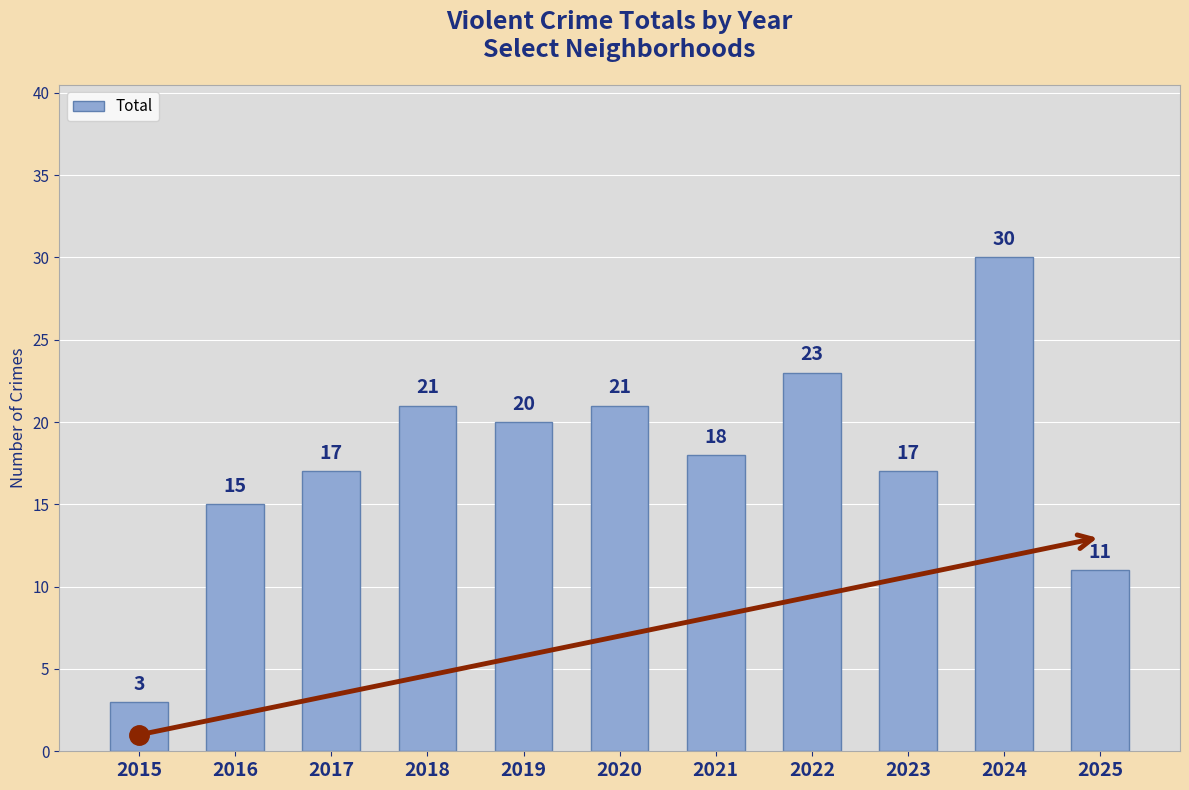

At which category does the chart reach its minimum across all series?

2015